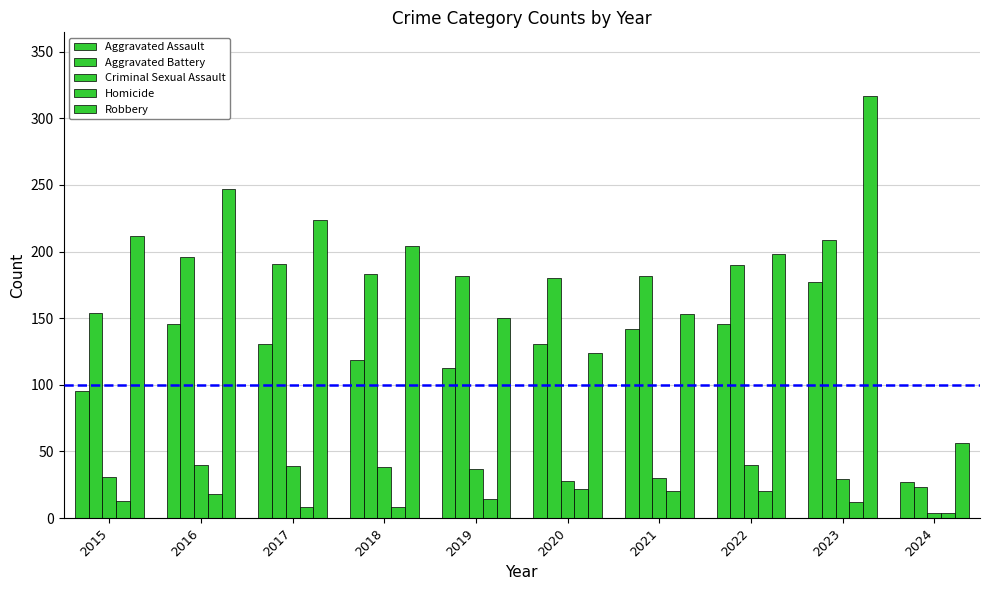

Reading left to right, extract all data points from this chart.

Aggravated Assault: 95	146	131	119	113	131	142	146	177	27
Aggravated Battery: 154	196	191	183	182	180	182	190	209	23
Criminal Sexual Assault: 31	40	39	38	37	28	30	40	29	4
Homicide: 13	18	8	8	14	22	20	20	12	4
Robbery: 212	247	224	204	150	124	153	198	317	56